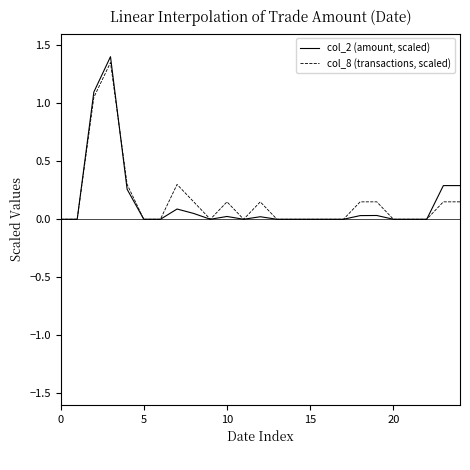

Rank the series by their average value, from highest to lowest.

col_8 (transactions, scaled), col_2 (amount, scaled)